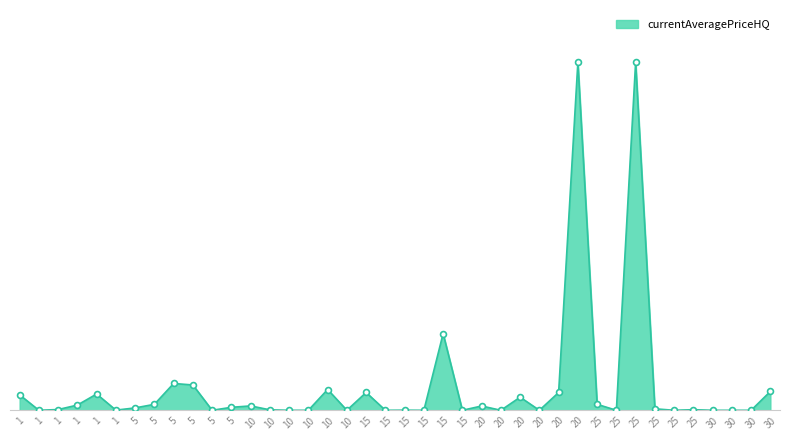

What is the change in value from 5 to 25?

+1160652.1